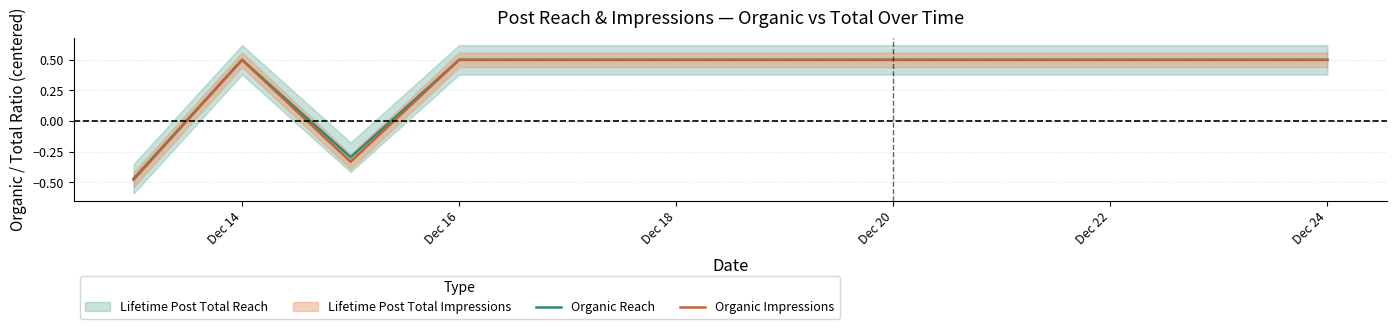

True or false: Organic Reach has a value of 0.1 at Dec 22.

False